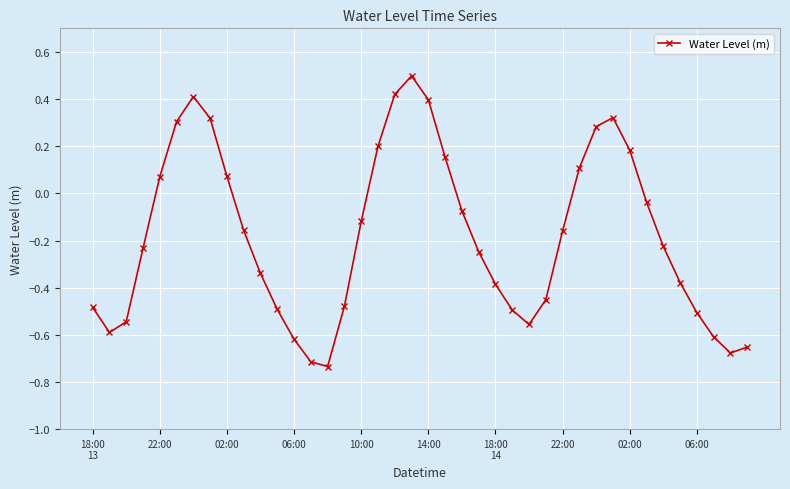

True or false: the data has more than 2 interior local peaks.

True